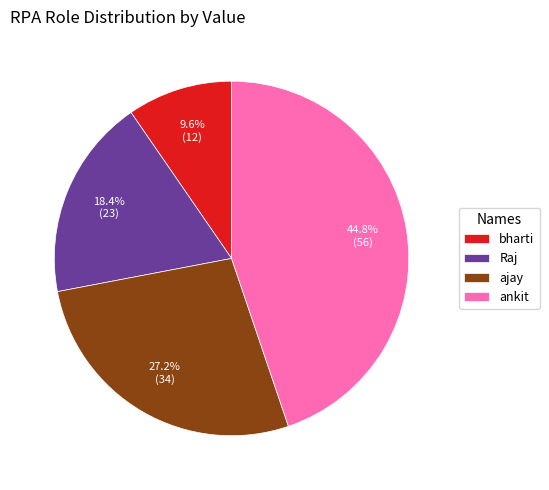

To the nearest percent, what percentage of the pie is Raj?

18%